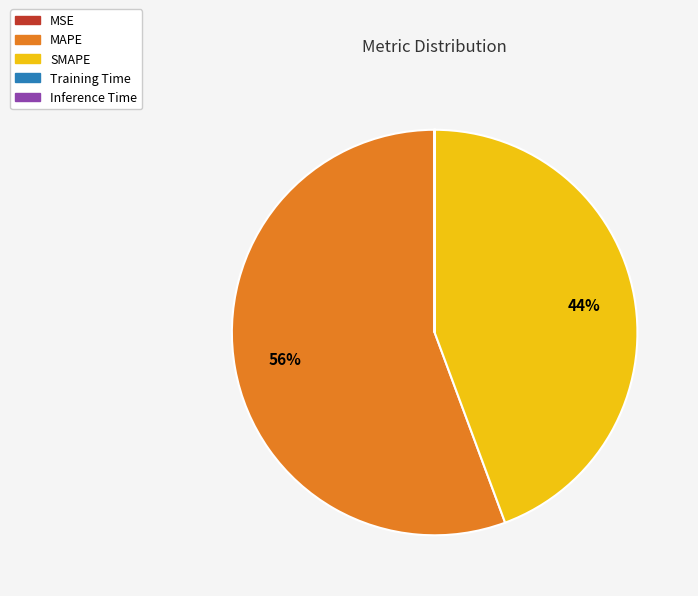

To the nearest percent, what is the average slice percentage?

20%